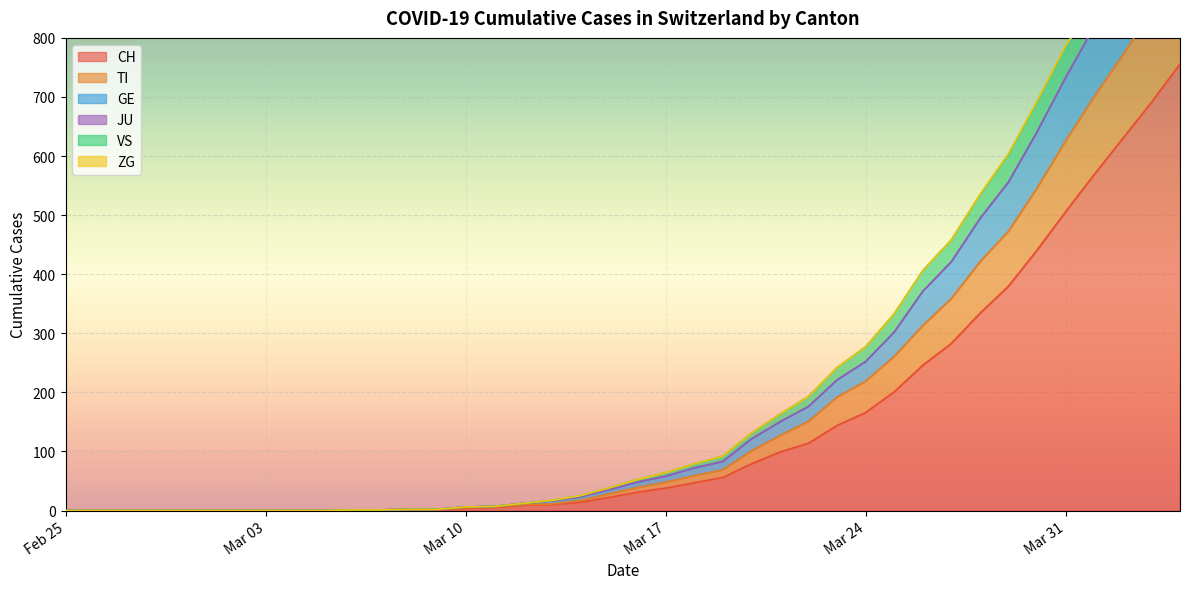

The CH series shows -379 at Feb 25. True or false?

False